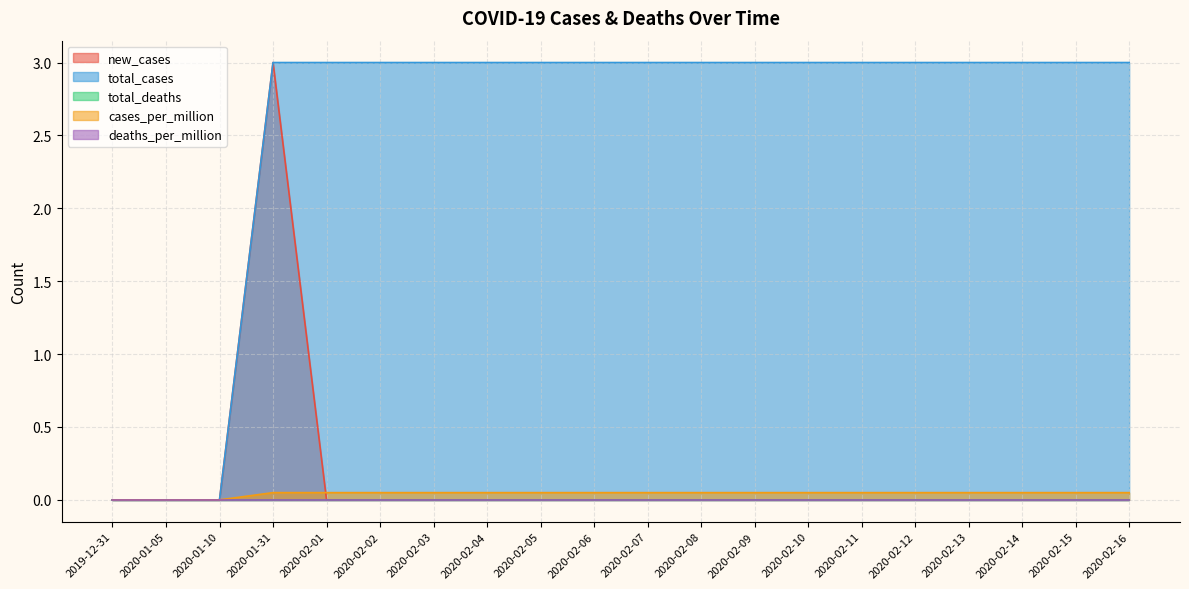

Which series has the largest range (max minus min)?

new_cases